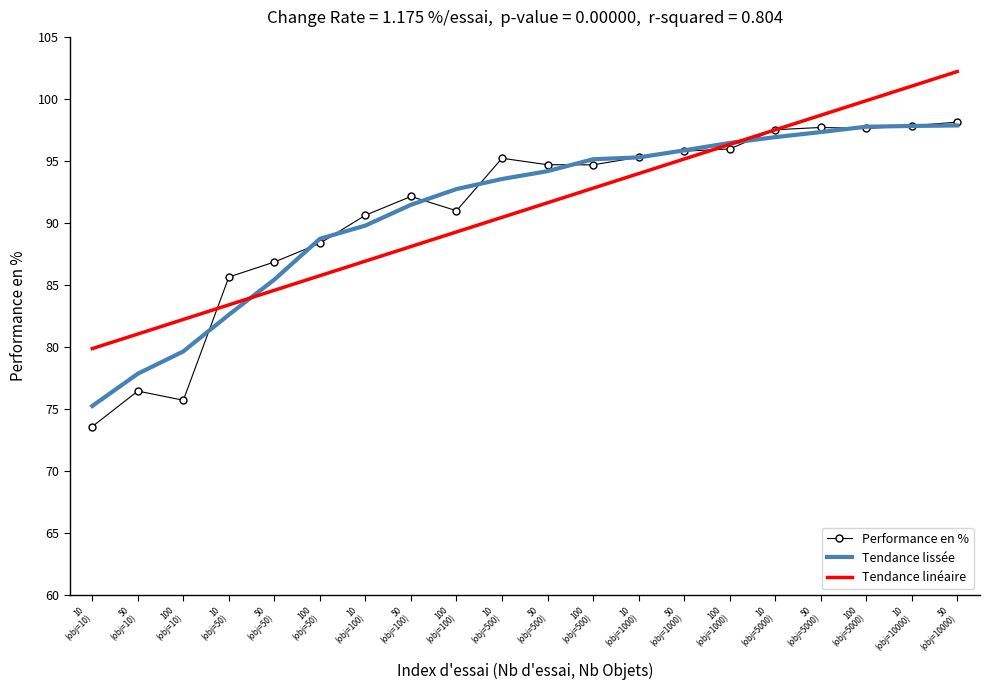

Which series has the largest range (max minus min)?

Performance en %